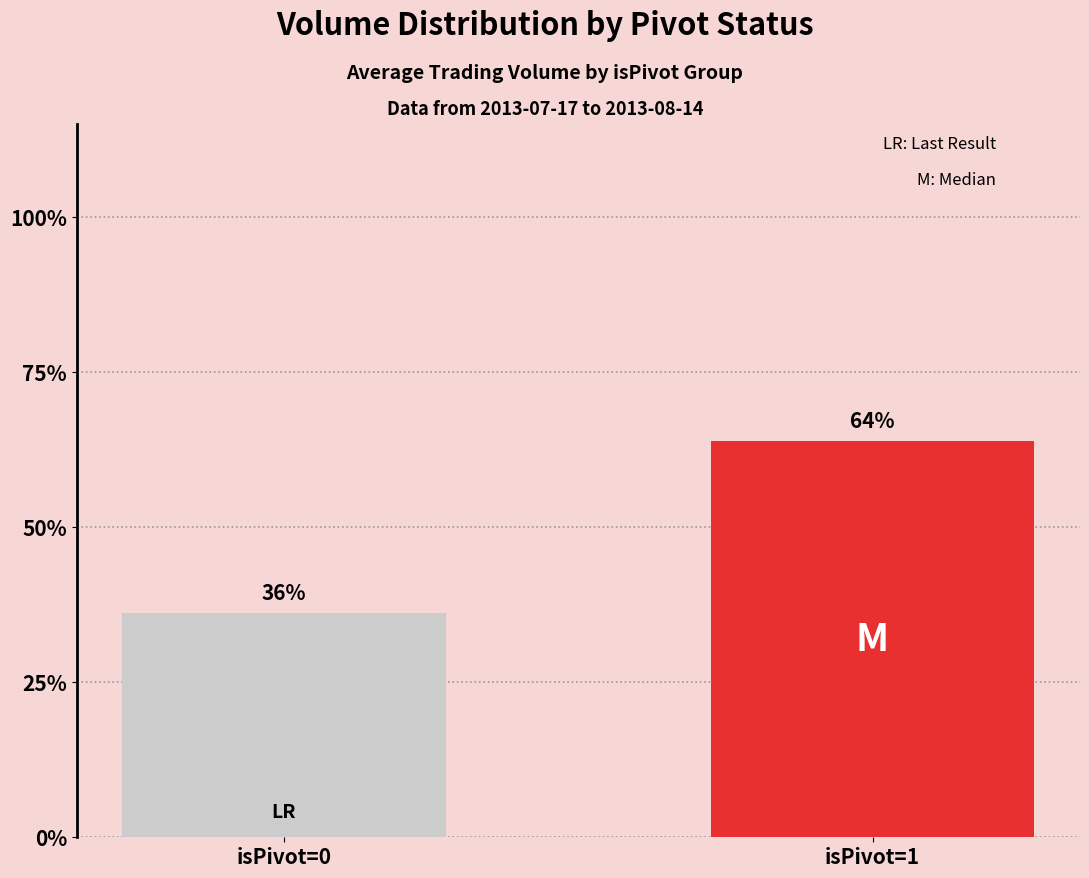

The value at isPivot=0 is 36.1. True or false?

True